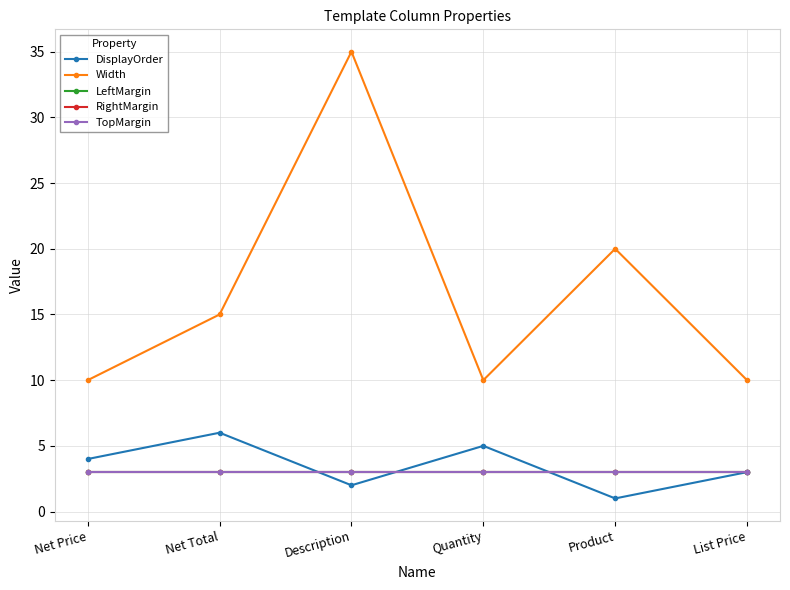

True or false: LeftMargin has more than 0 interior local peaks.

False